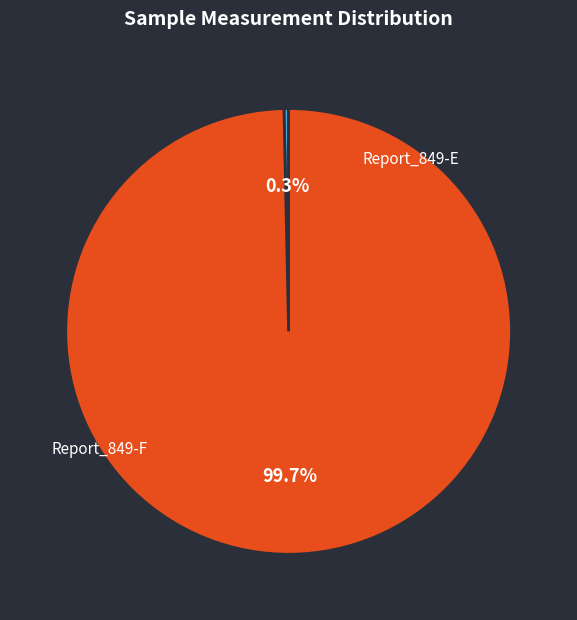

Does any single category account for the majority?

Yes